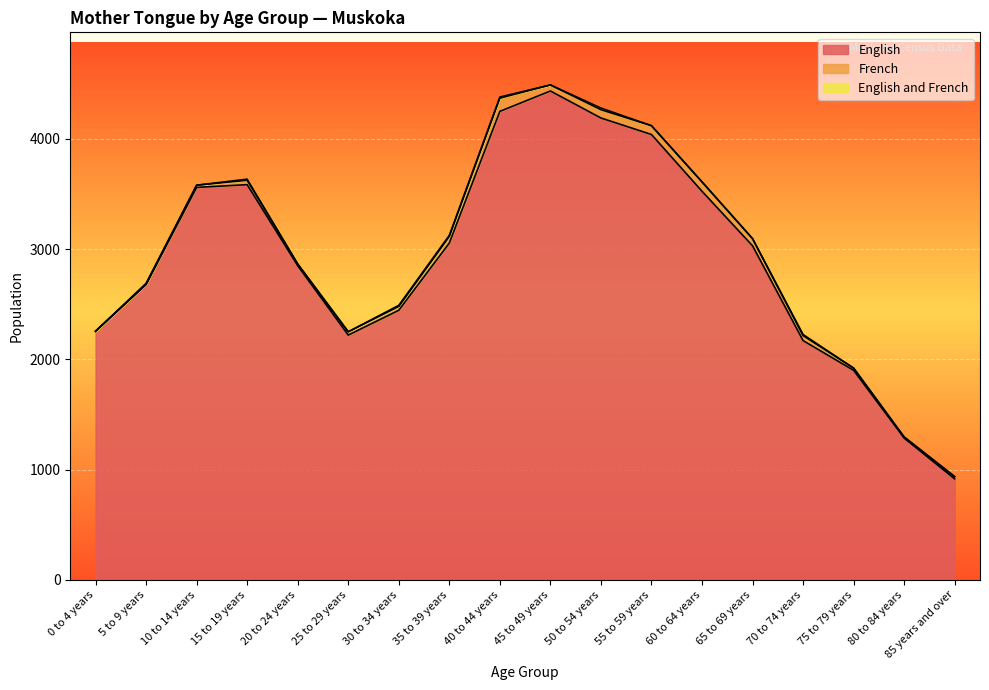

List the labels in order of English value, largest first.

45 to 49 years, 40 to 44 years, 50 to 54 years, 55 to 59 years, 15 to 19 years, 10 to 14 years, 60 to 64 years, 35 to 39 years, 65 to 69 years, 20 to 24 years, 5 to 9 years, 30 to 34 years, 0 to 4 years, 25 to 29 years, 70 to 74 years, 75 to 79 years, 80 to 84 years, 85 years and over